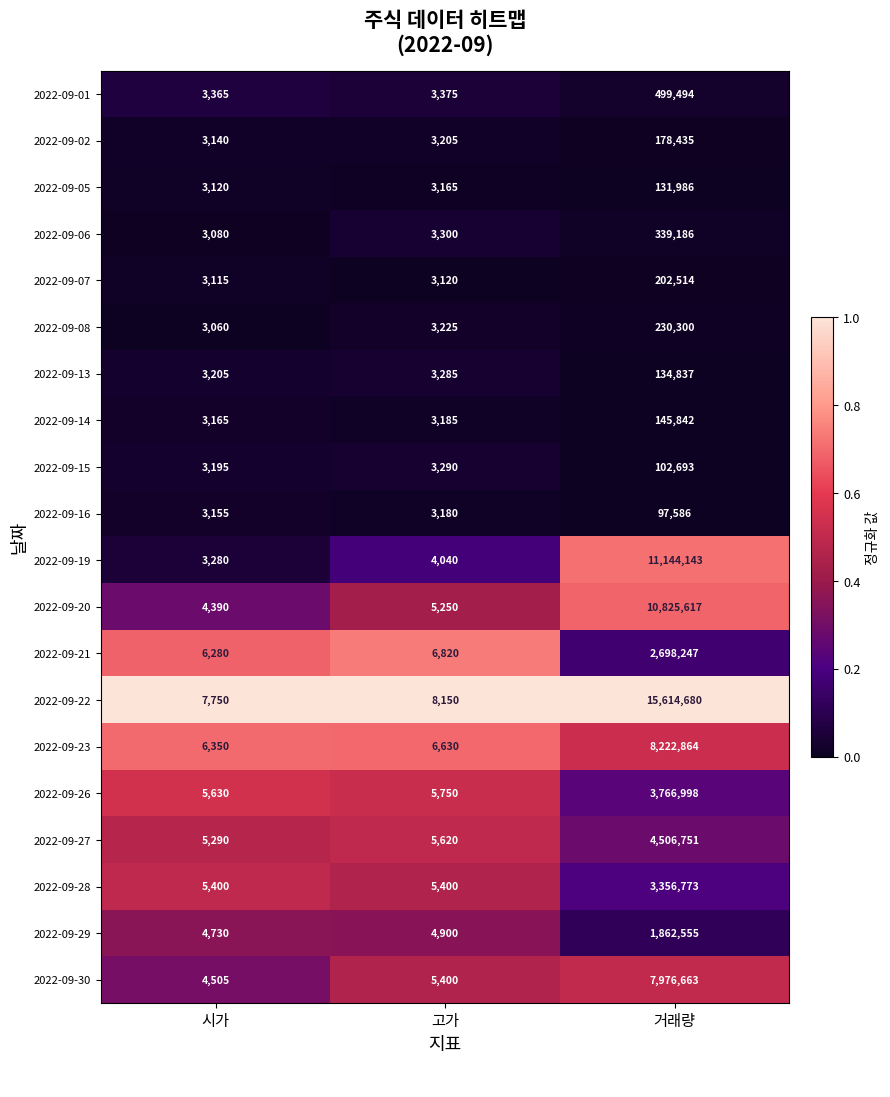

Count the number of categories in the chart.

3